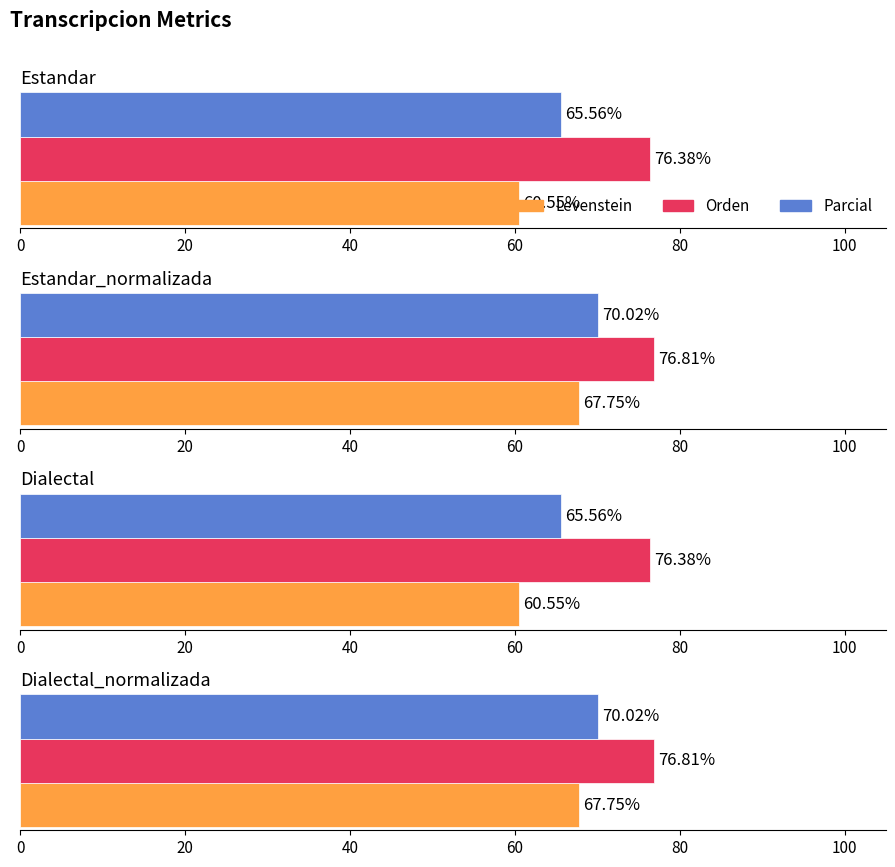

What is the label of the 2nd bar from the right?

Dialectal